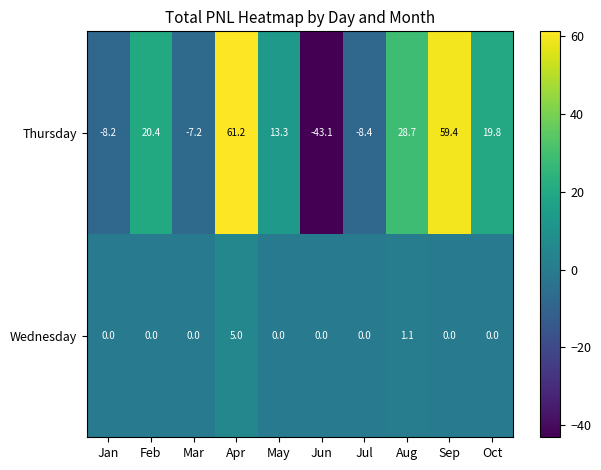

What is the difference between the second highest and minimum values in the Thursday series?

102.5